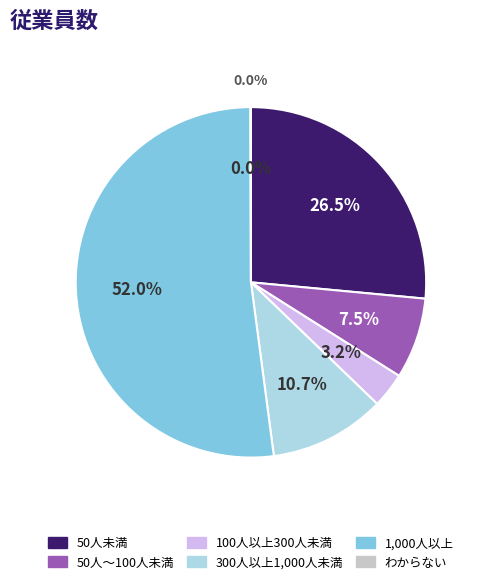

How many segments does this pie chart have?

6